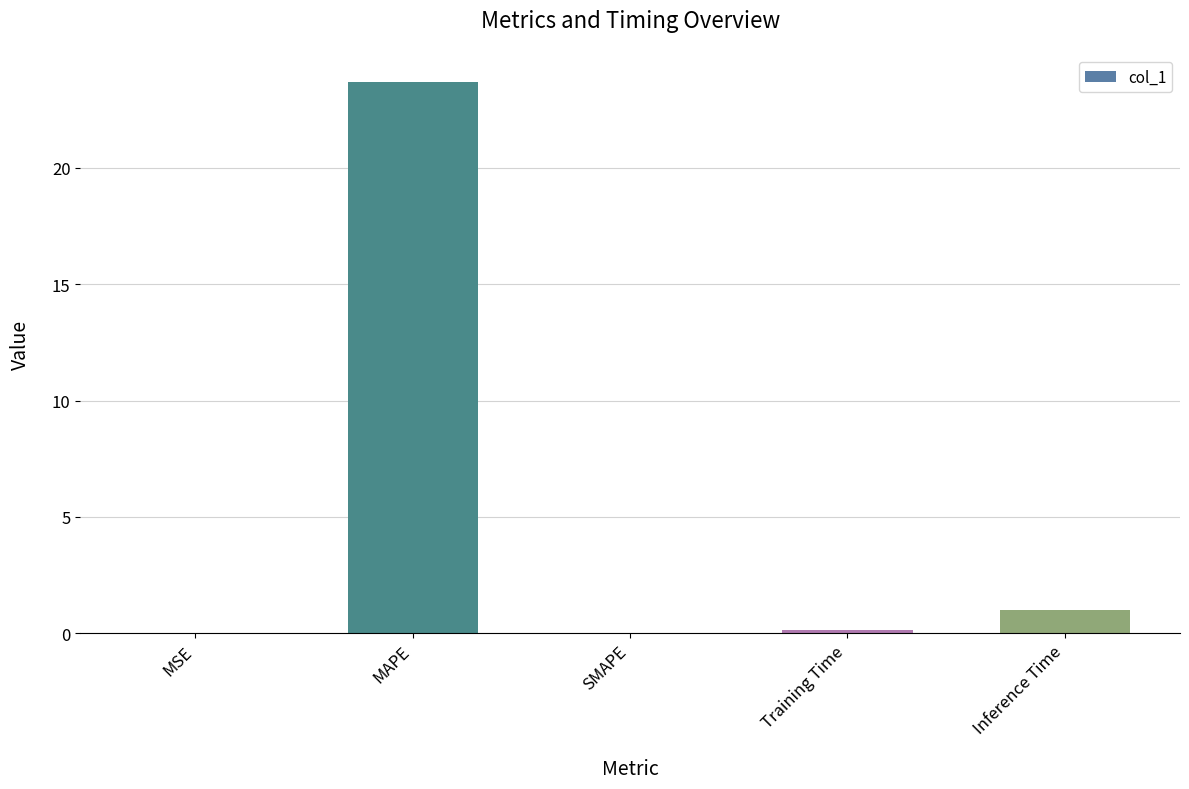

Which label corresponds to the largest value in the chart?

MAPE